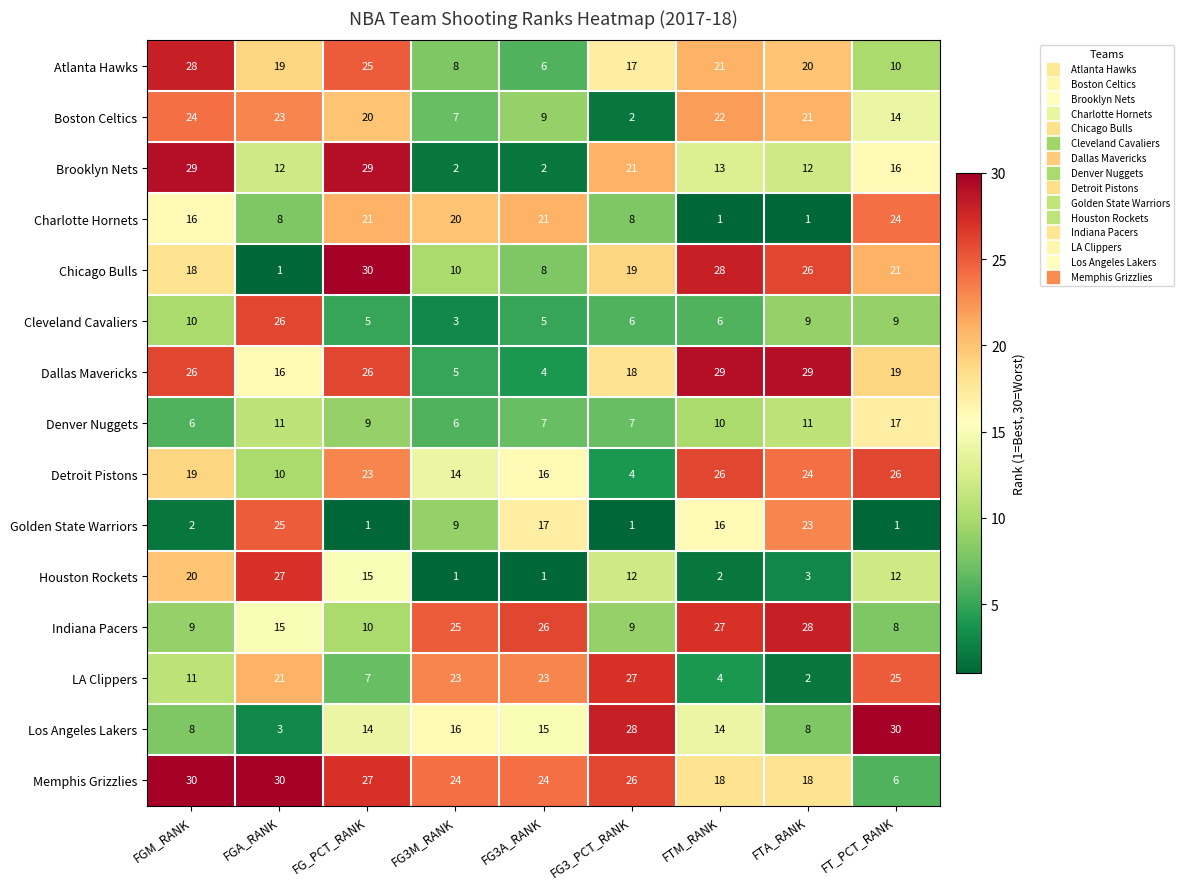

Which series has the largest total across all categories?

Memphis Grizzlies